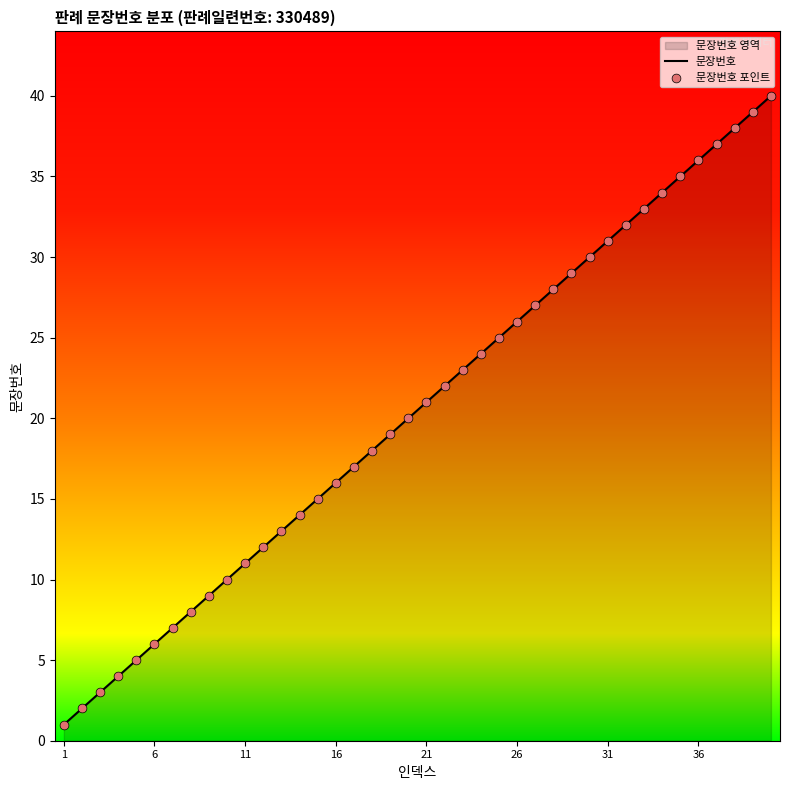

The chart shows a value of 1 at 1. True or false?

True